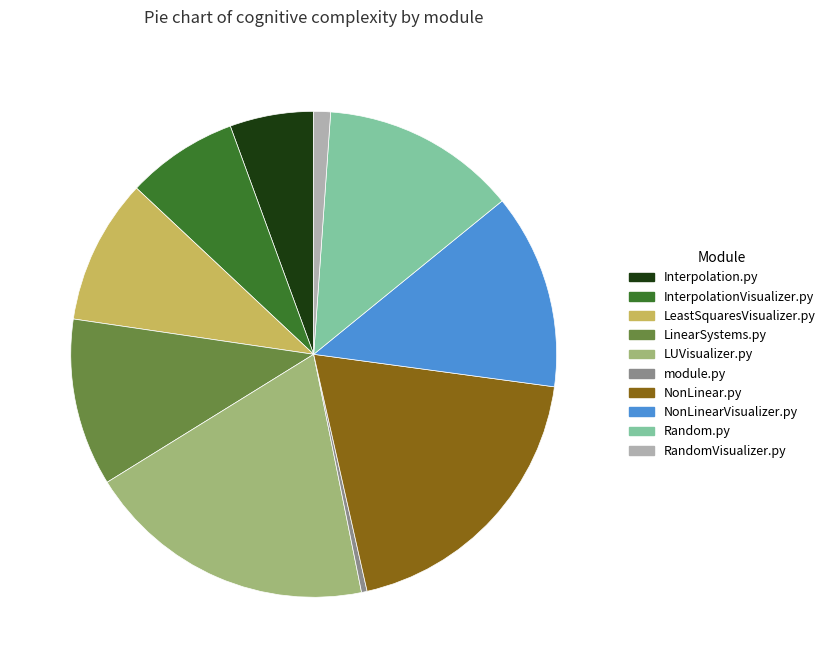

Does LinearSystems.py represent more than half of the total?

No